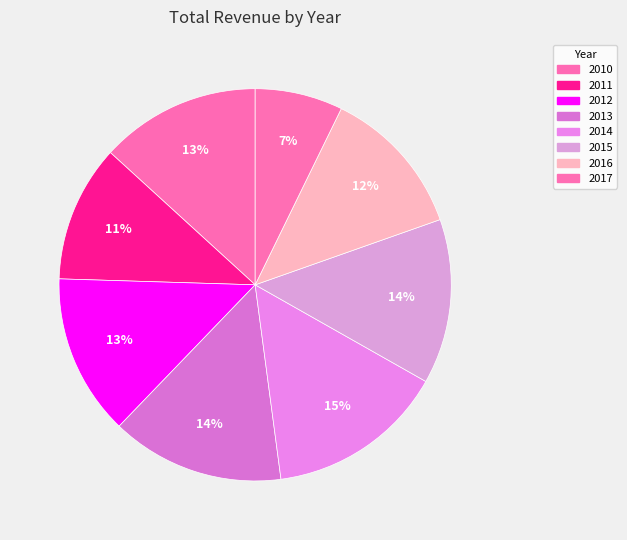

Which category has the smallest portion of the pie?

2017